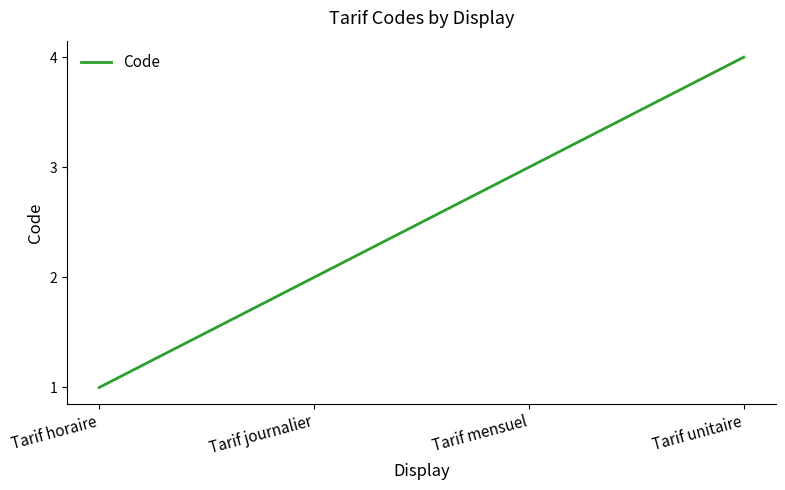

Rank the categories by value from highest to lowest.

Tarif unitaire, Tarif mensuel, Tarif journalier, Tarif horaire